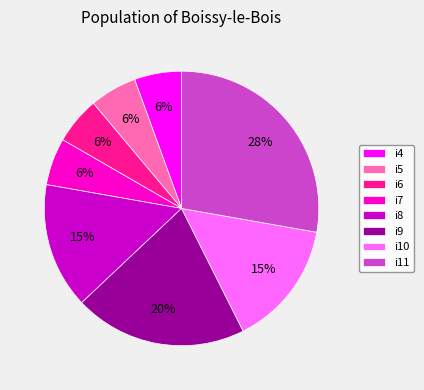

Is there any slice that represents more than half of the pie?

No